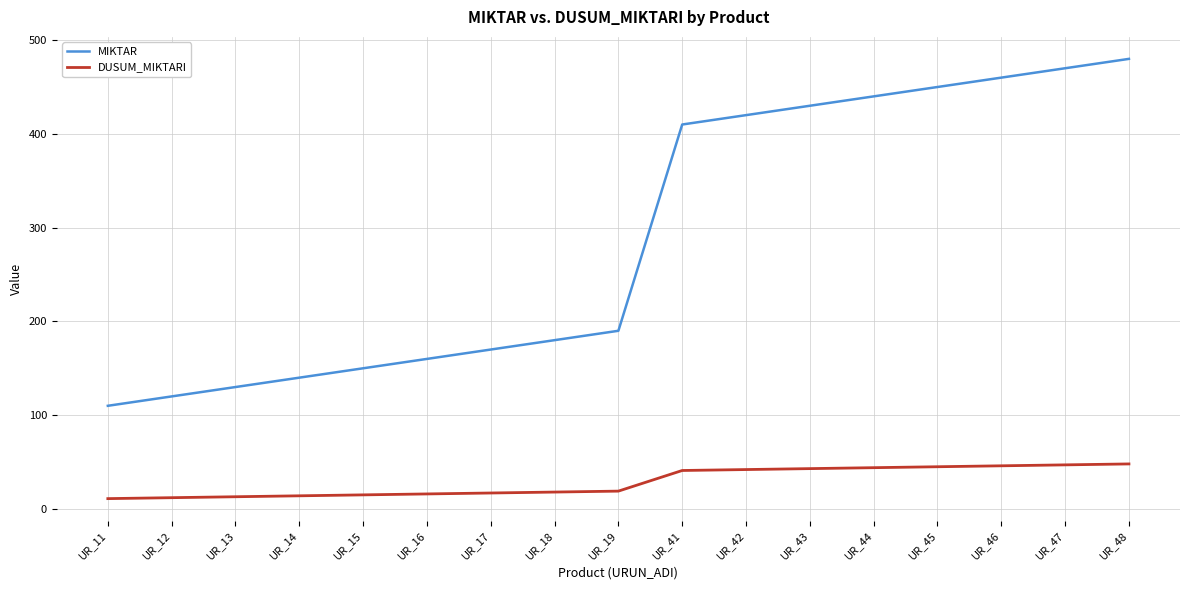

True or false: MIKTAR has more than 2 points higher than both neighbors.

False